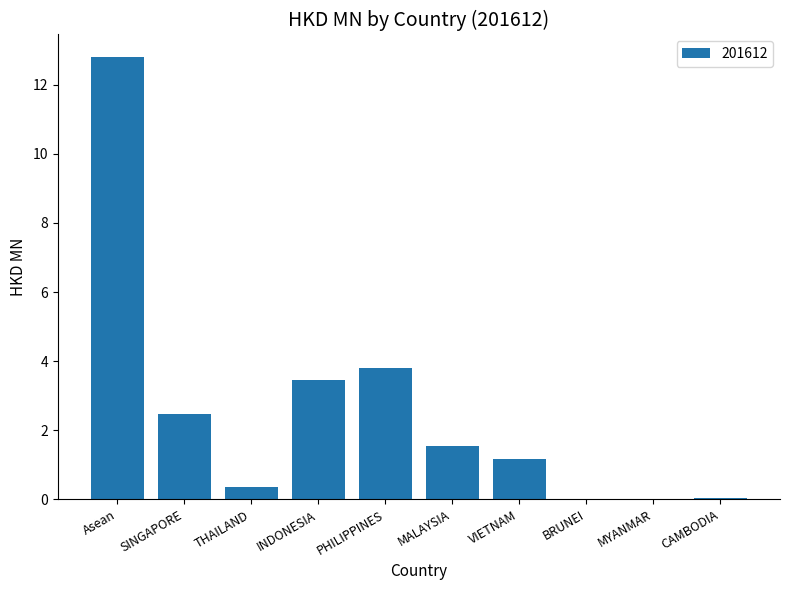

What is the change in value from THAILAND to MALAYSIA?

+1.2